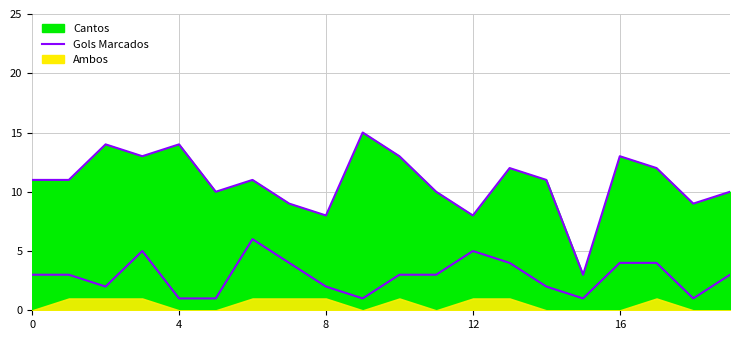

Is it true that the value at 4 is 14?

True